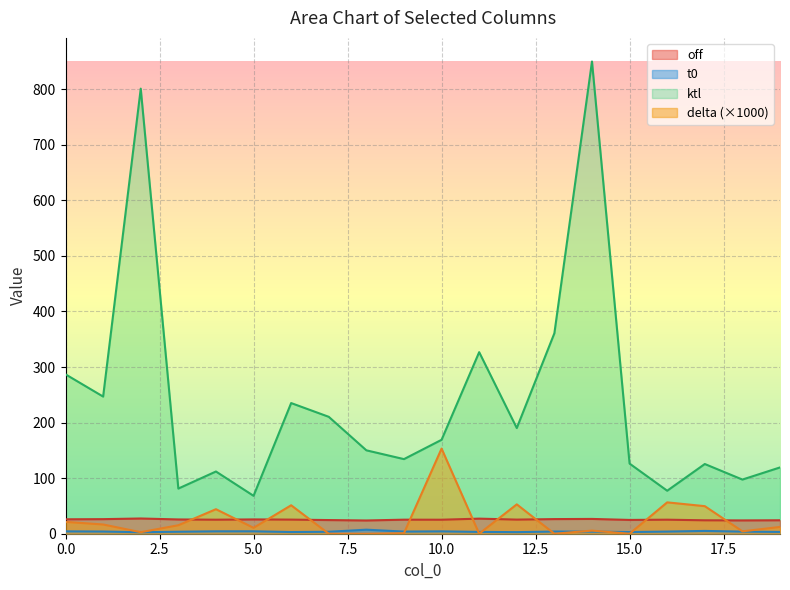

Reading left to right, transcribe all the data shown in this chart.

t0: 4.3	3.9	2.7	3.6	4.3	4.4	3.1	3.5	7.3	3.9	4.3	3.3	2.9	3.9	3.7	3.0	3.9	5.0	3.8	3.2
ktl: 286.9	246.8	801.1	81.3	112.0	68.2	235.2	210.4	150.1	134.3	169.1	326.8	190.2	360.8	849.9	126.2	77.4	125.5	97.5	119.3
delta: 21.4	16.6	2.8	15.3	44.1	10.6	51.2	0.0	0.0	0.9	153.2	0.0	52.9	0.0	5.6	0.0	56.5	49.6	4.3	12.2
off: 26.0	26.2	27.4	25.7	25.2	25.8	25.4	24.6	23.8	25.3	25.2	27.2	25.4	26.3	26.6	24.8	25.3	24.2	24.0	24.2